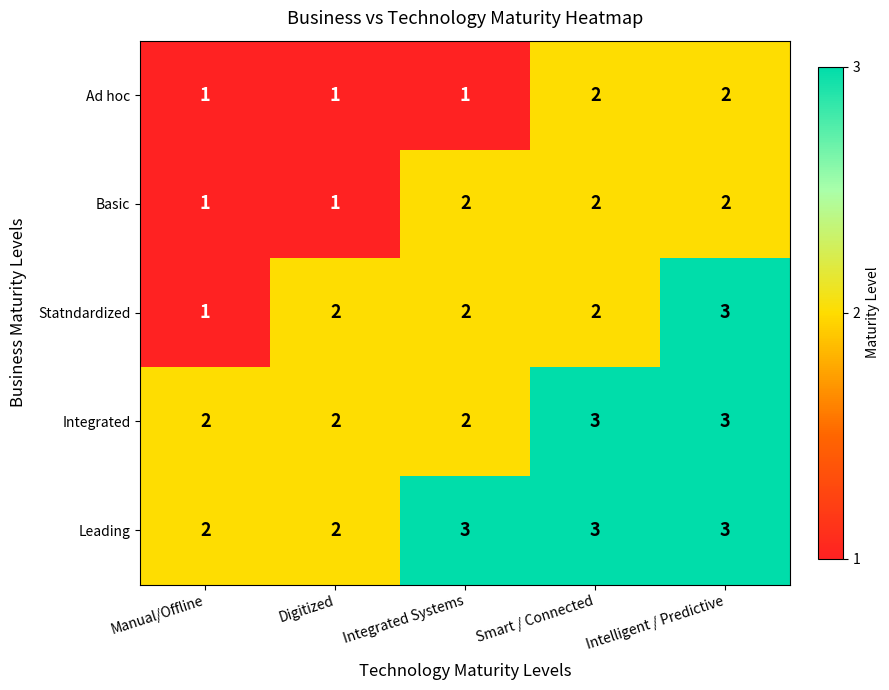

Between Manual/Offline and Intelligent / Predictive, which series saw the biggest shift?

Statndardized